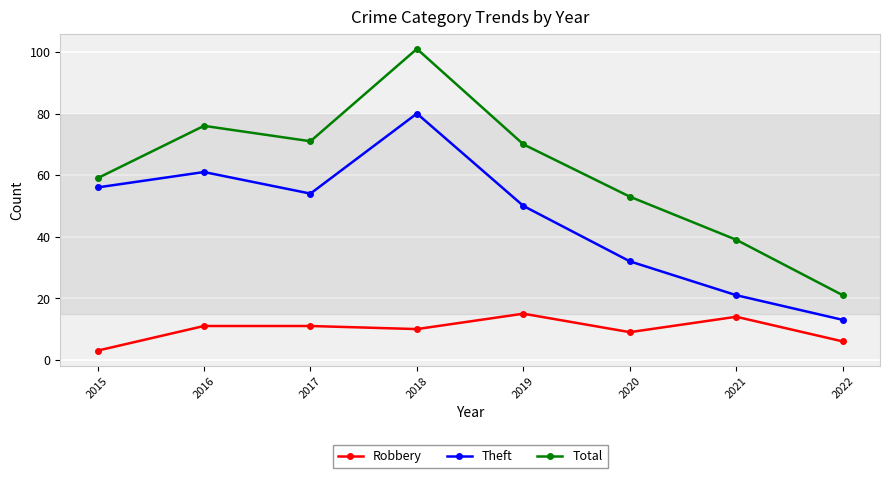

Which series has the widest spread of values?

Total